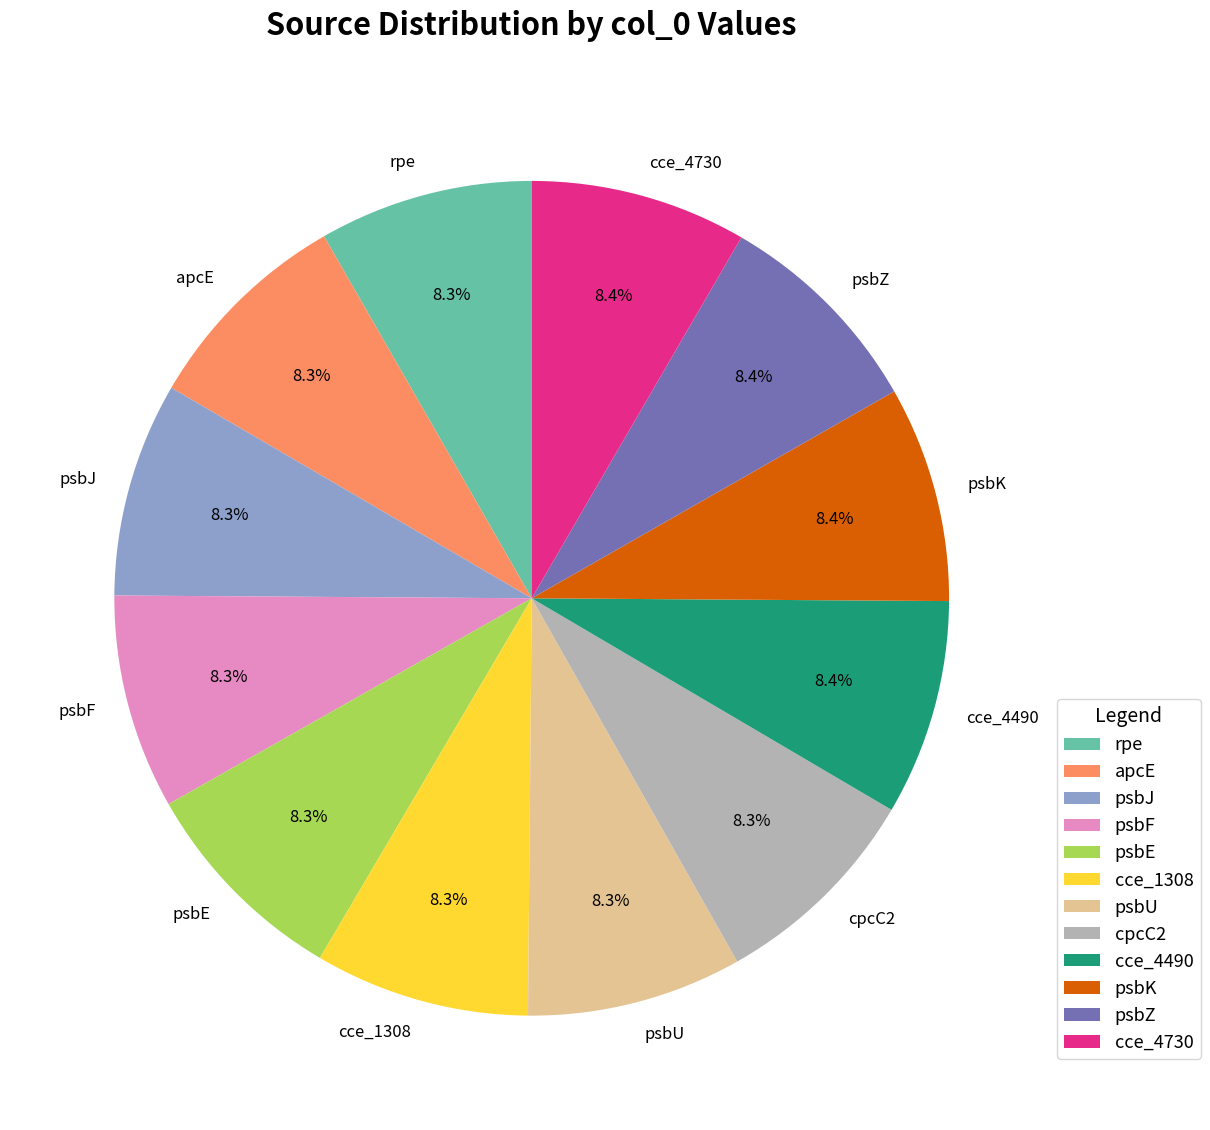

How much of the chart is everything except apcE?

91.7%